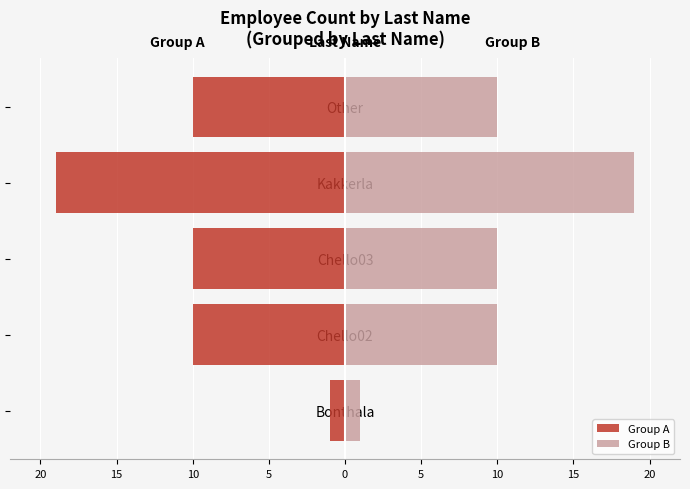

What is the lowest value of the Group B series?

1